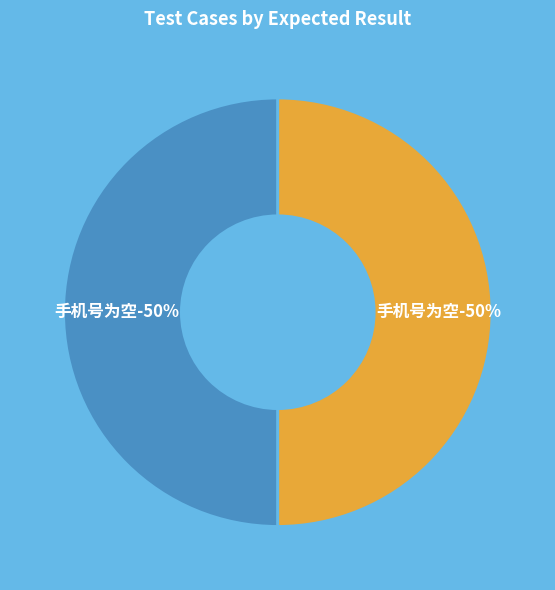

True or false: 2 accounts for 100% of the total.

True